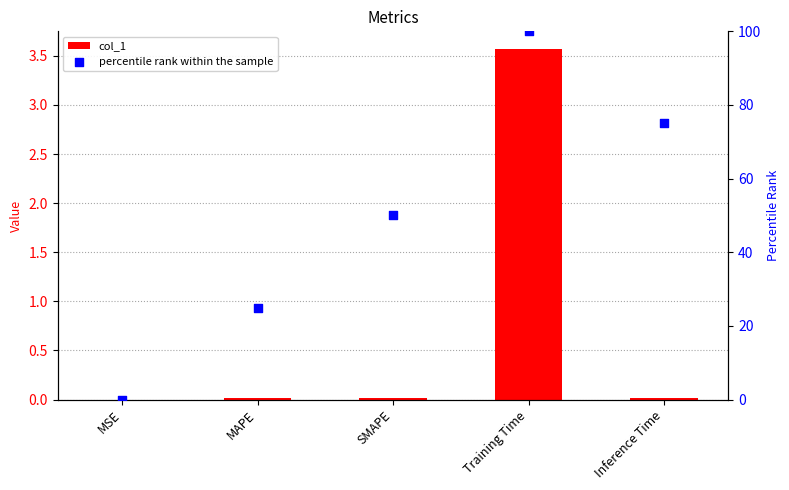

Is the value of col_1 at MAPE greater than the value of percentile rank within the sample at MAPE?

No